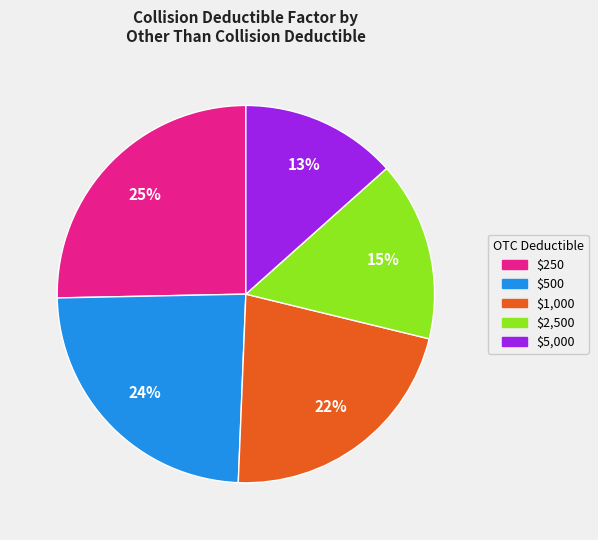

The $5,000 slice represents 13% of the pie. True or false?

True